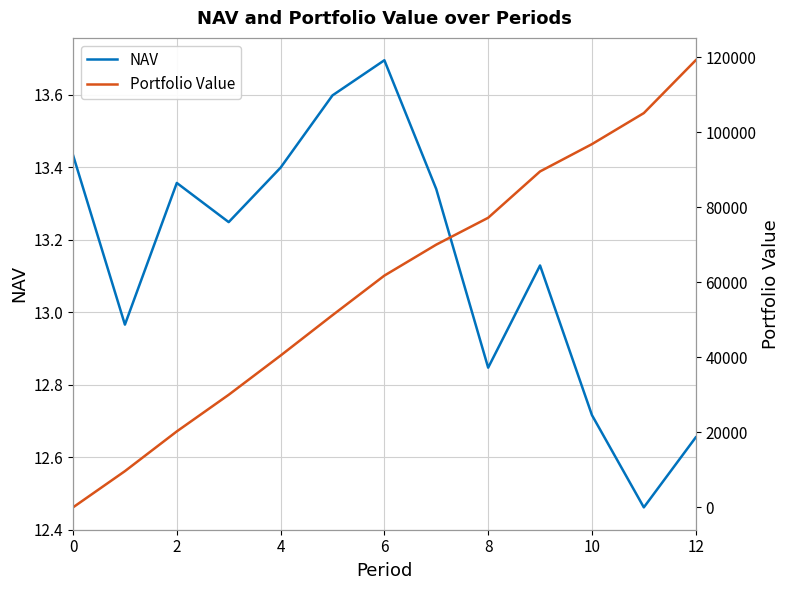

The value of NAV at 10 is 7.3. True or false?

False